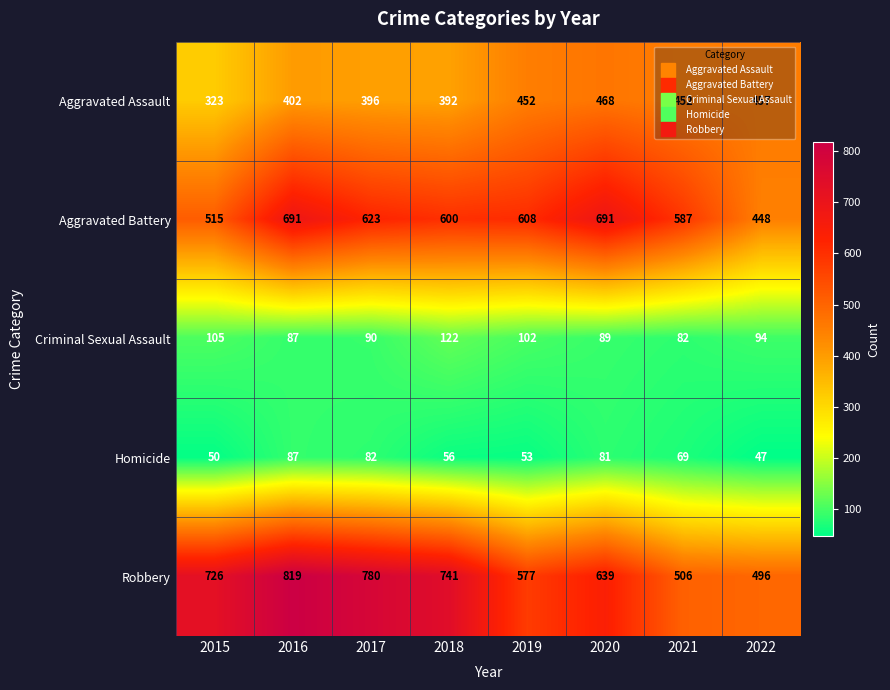

True or false: Robbery has a value of 496 at 2022.

True